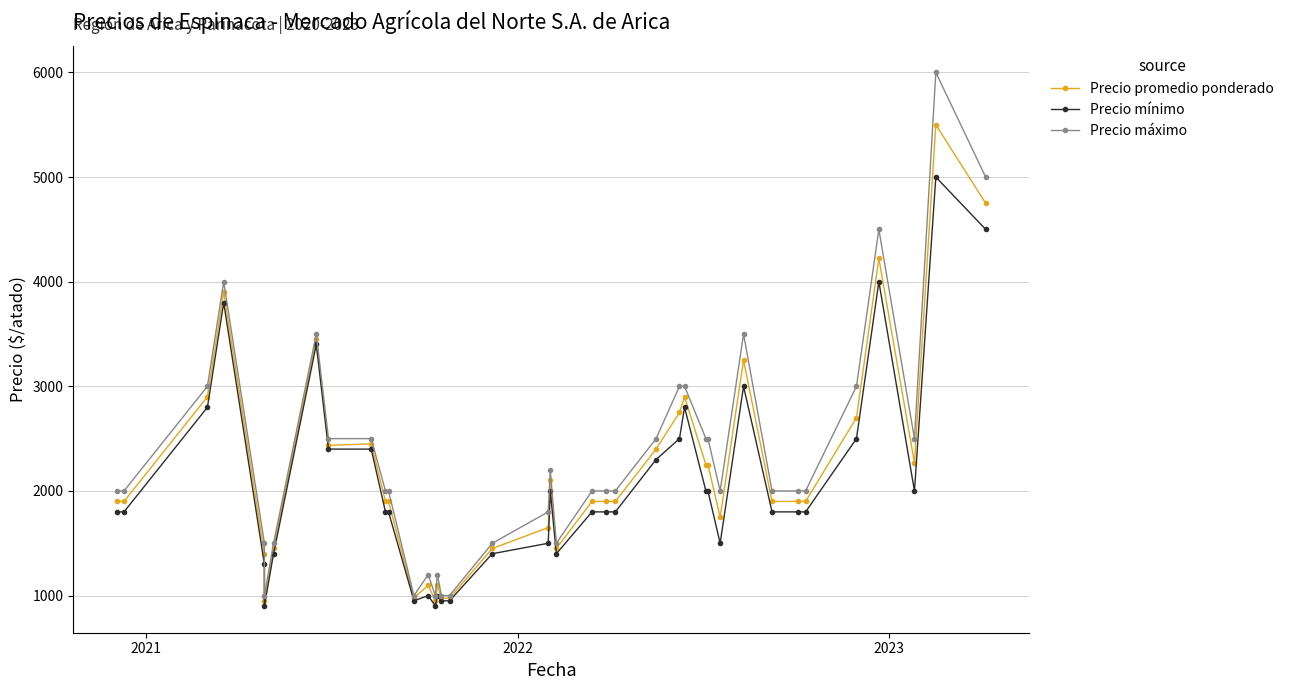

What is the average value of the Precio promedio ponderado series?

2191